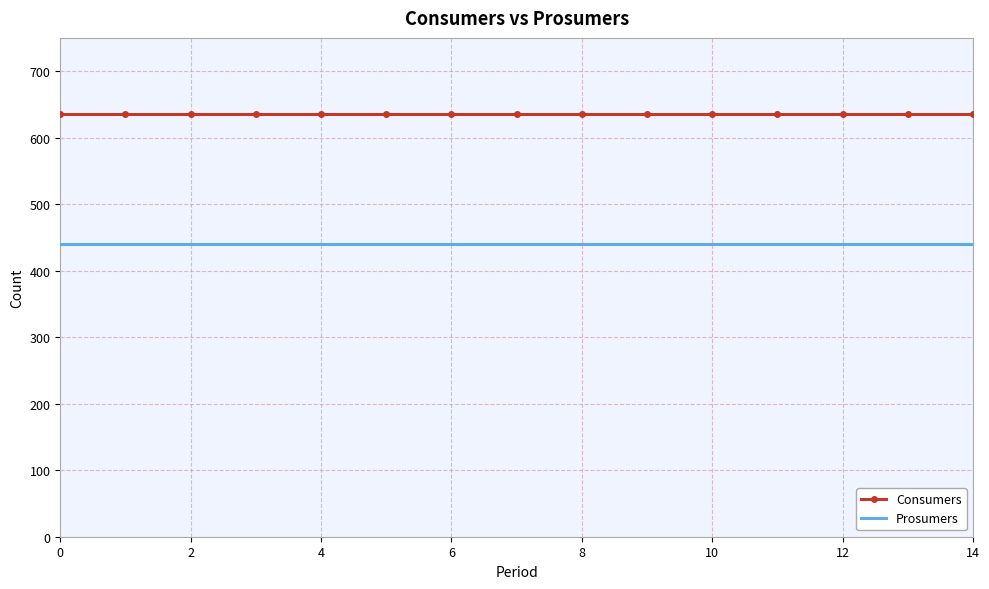

What is the minimum value shown in the chart?

440